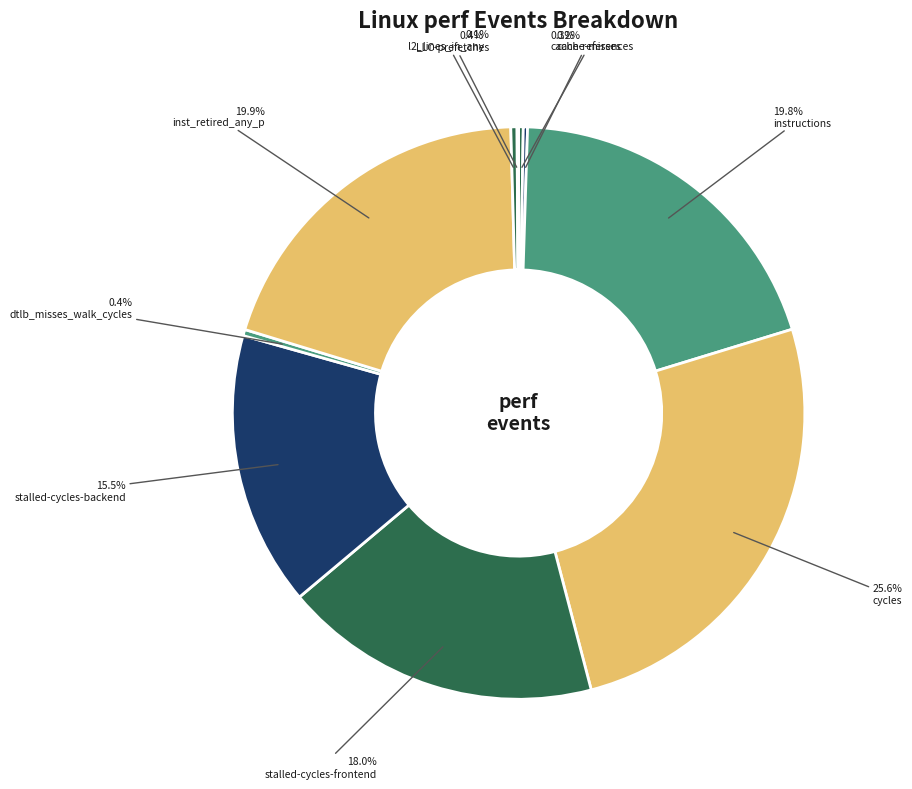

True or false: l2_lines_in_any accounts for 0% of the total.

True